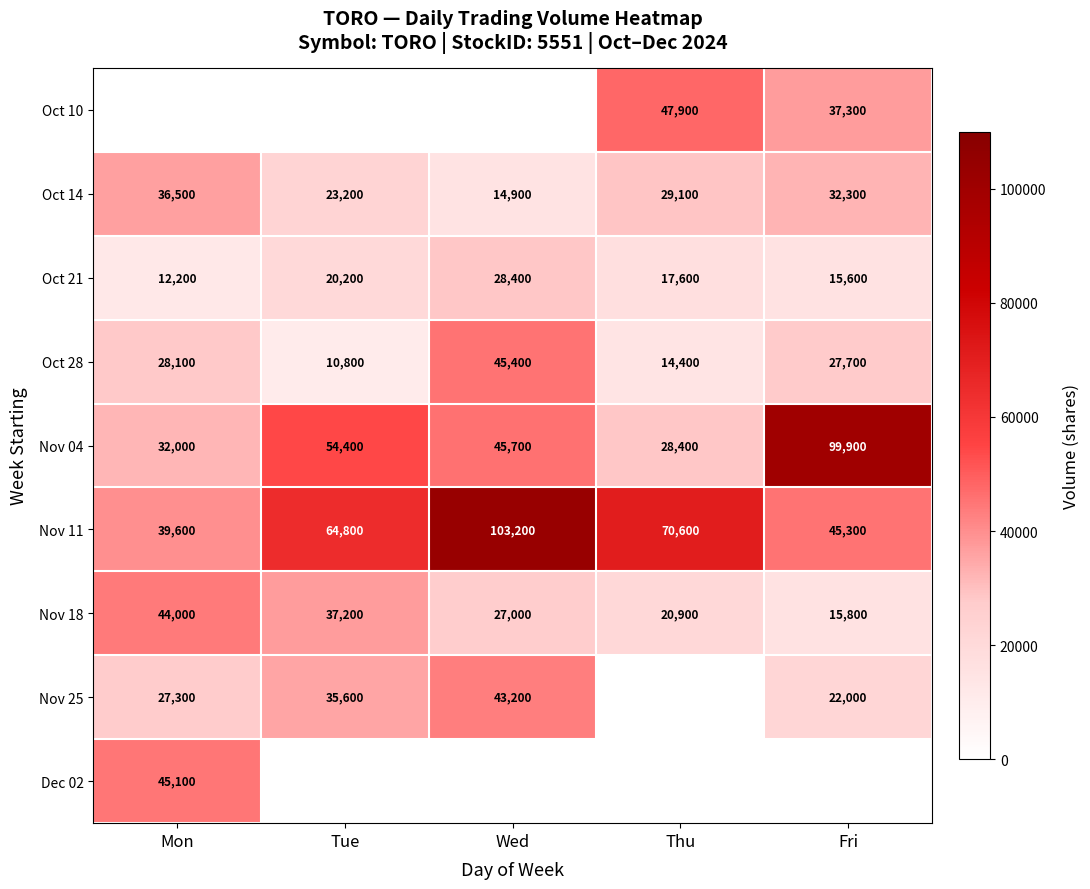

How many values in the Oct 28 series are below 27700?

2